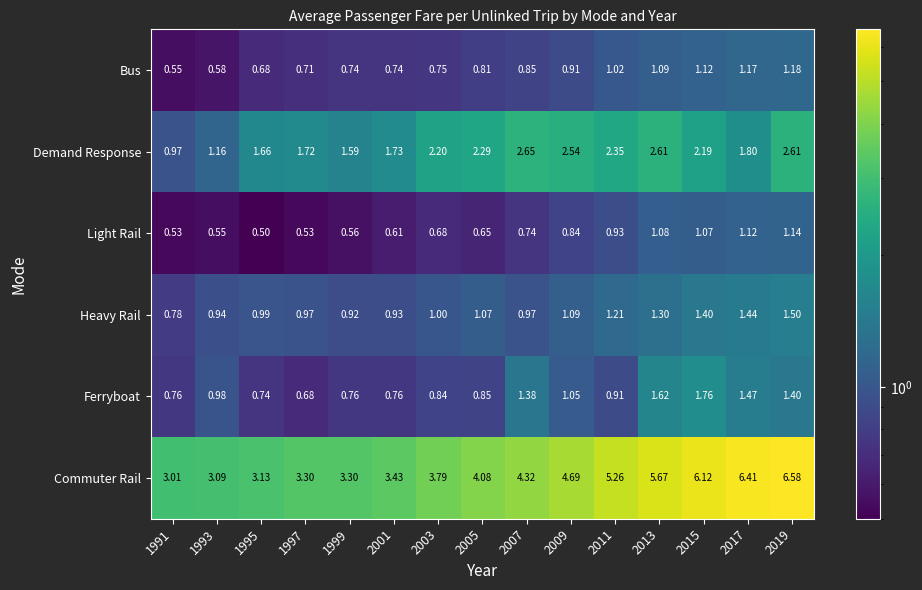

What is the total value across all series at 2009?

11.1